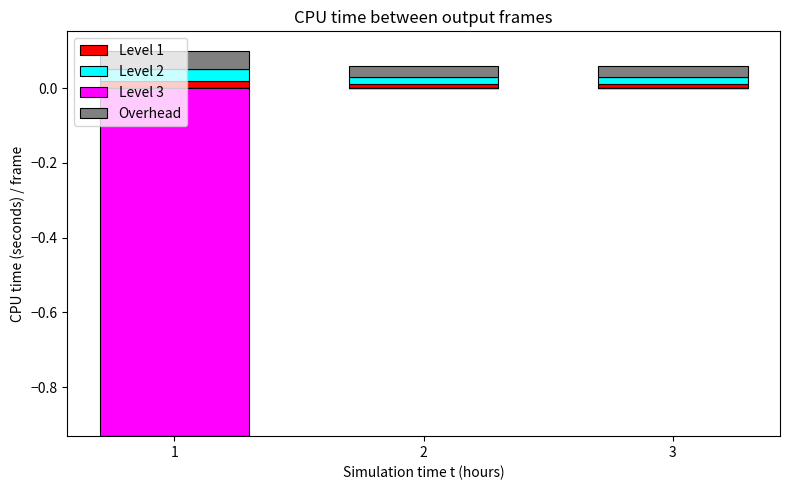

True or false: Level 1 has a value of 0.0 at 3.

True